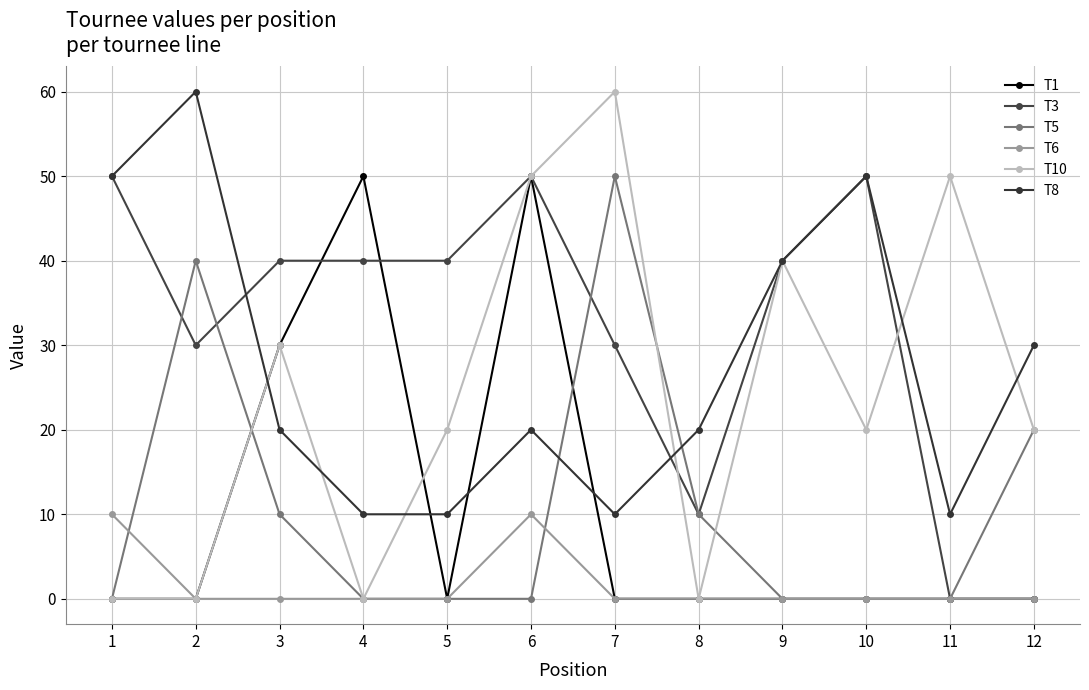

List the labels in order of T5 value, smallest first.

1, 4, 5, 6, 9, 10, 11, 3, 8, 12, 2, 7